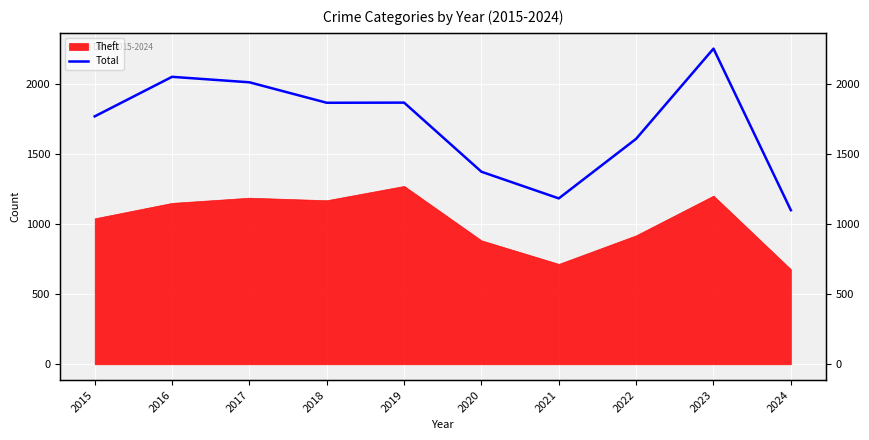

Is it true that the value at 2023 is 2251?

True